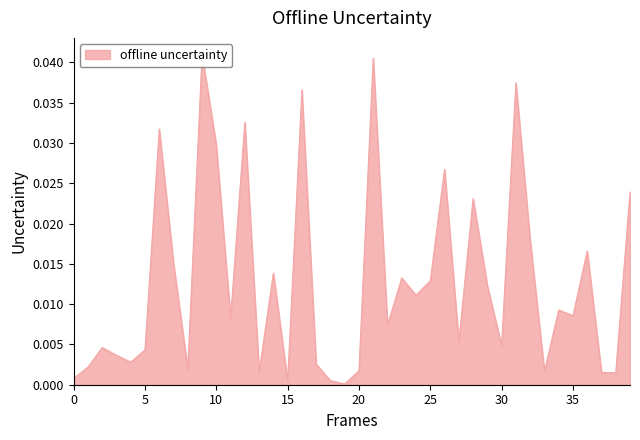

True or false: there are more than 2 points higher than both neighbors.

True